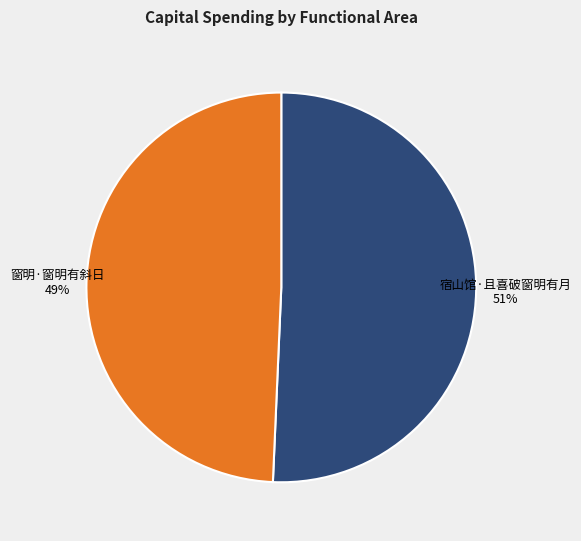

Rank the categories by value from highest to lowest.

宿山馆·且喜破窗明有月, 窗明·窗明有斜日